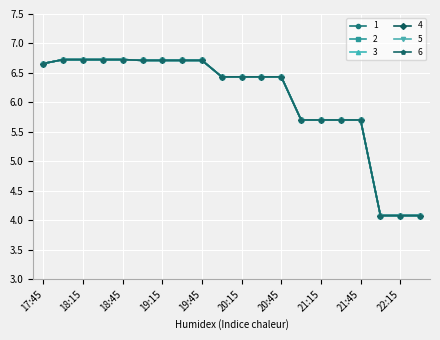

True or false: 3 and 5 intersect in this chart.

False